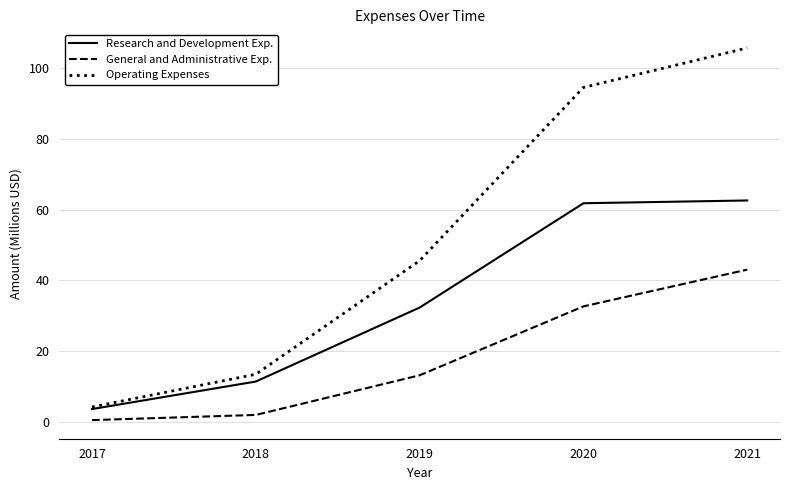

Which series has the widest spread of values?

Operating Expenses